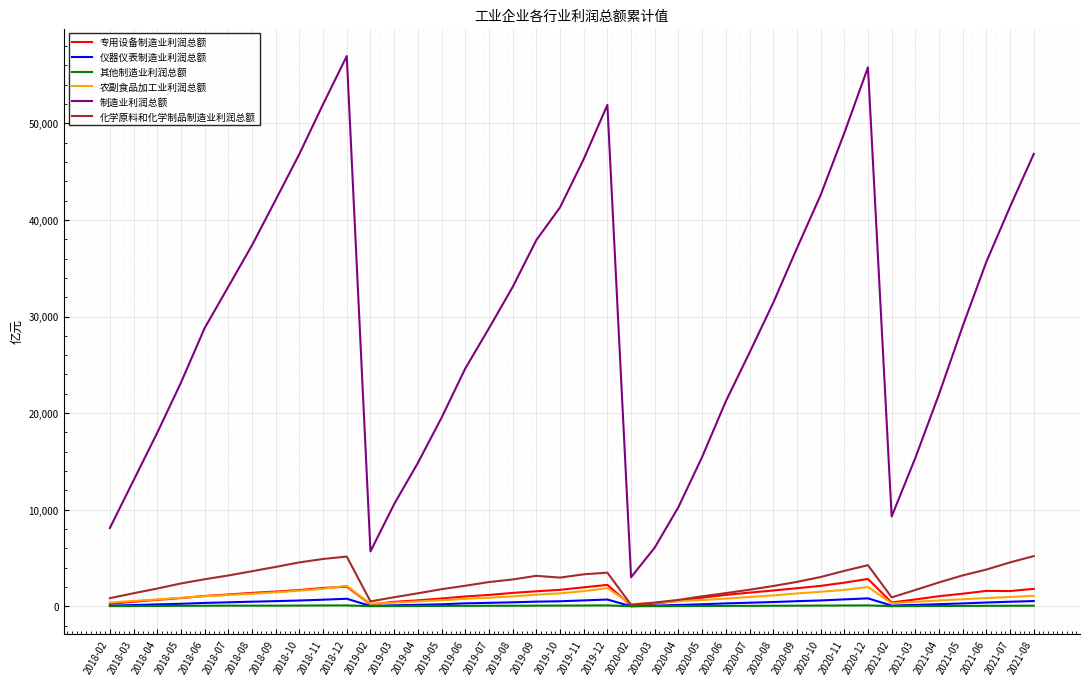

List the series in order of their peak value, lowest first.

其他制造业利润总额, 仪器仪表制造业利润总额, 农副食品加工业利润总额, 专用设备制造业利润总额, 化学原料和化学制品制造业利润总额, 制造业利润总额